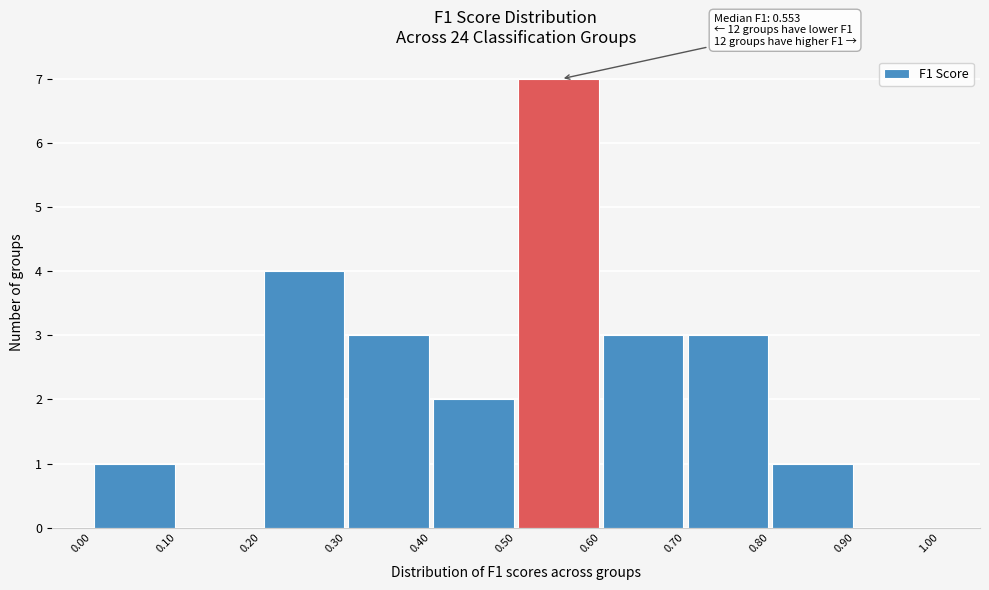

Which range on the x-axis has the tallest bar?

0.50 to 0.60